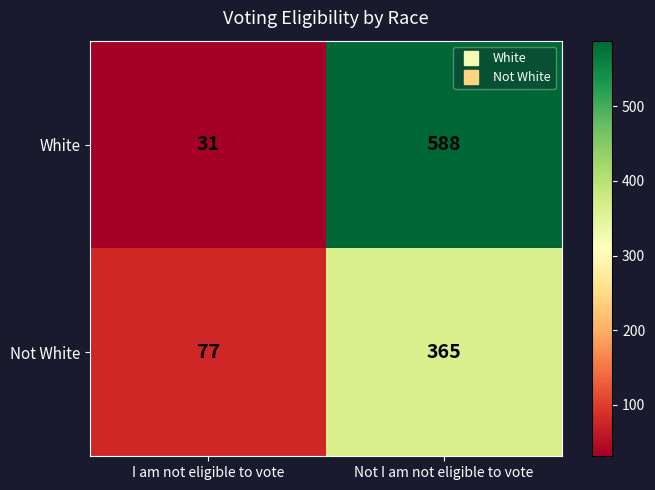

How many categories are shown in the chart?

2